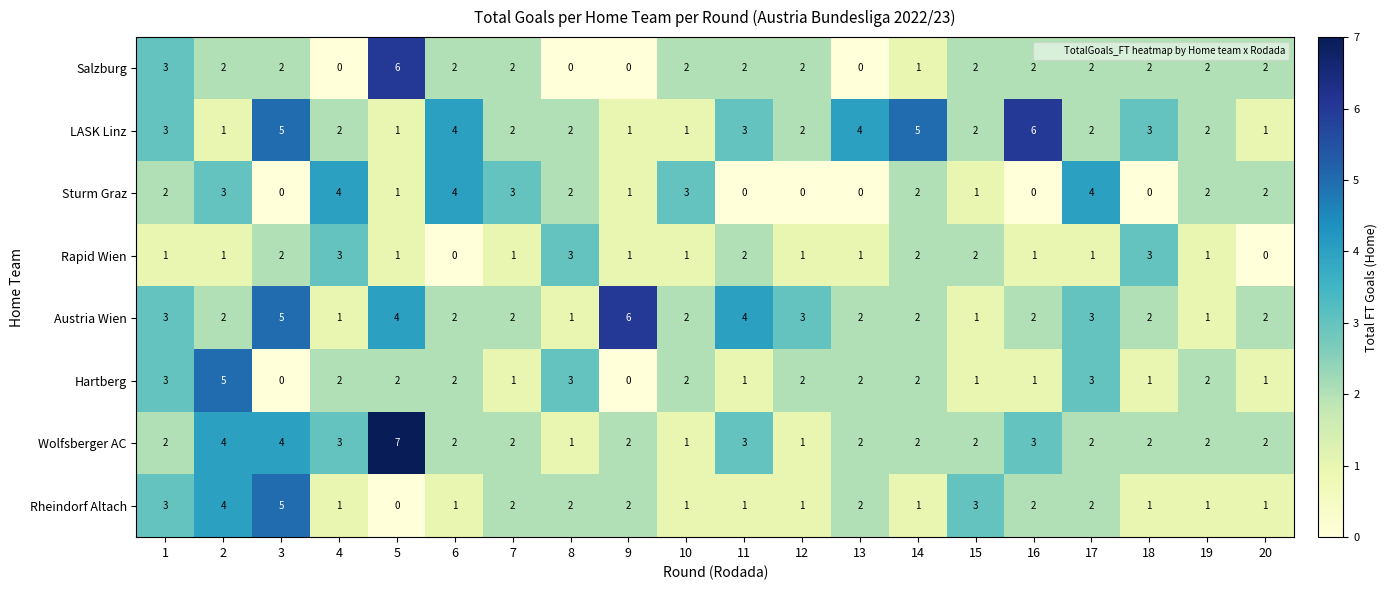

The Salzburg series shows 1 at 14. True or false?

True